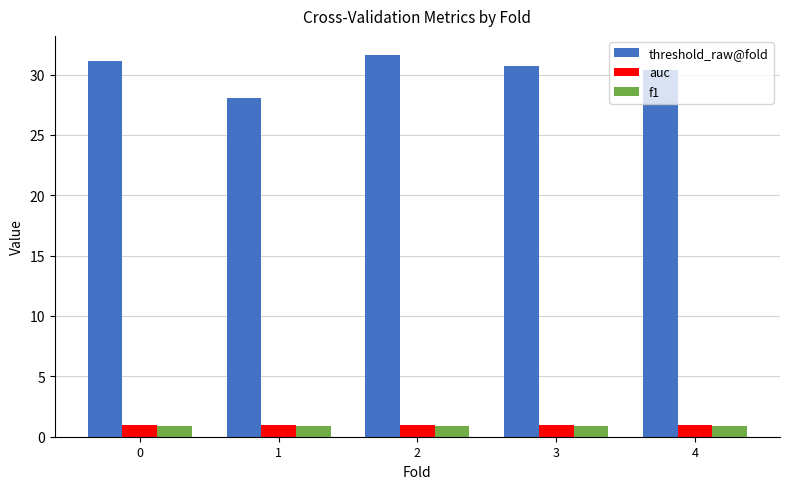

Reading left to right, transcribe all the data shown in this chart.

threshold_raw@fold: 31.1	28.0	31.6	30.7	30.4
auc: 1.0	1.0	1.0	1.0	1.0
f1: 0.9	0.9	0.9	0.9	0.9